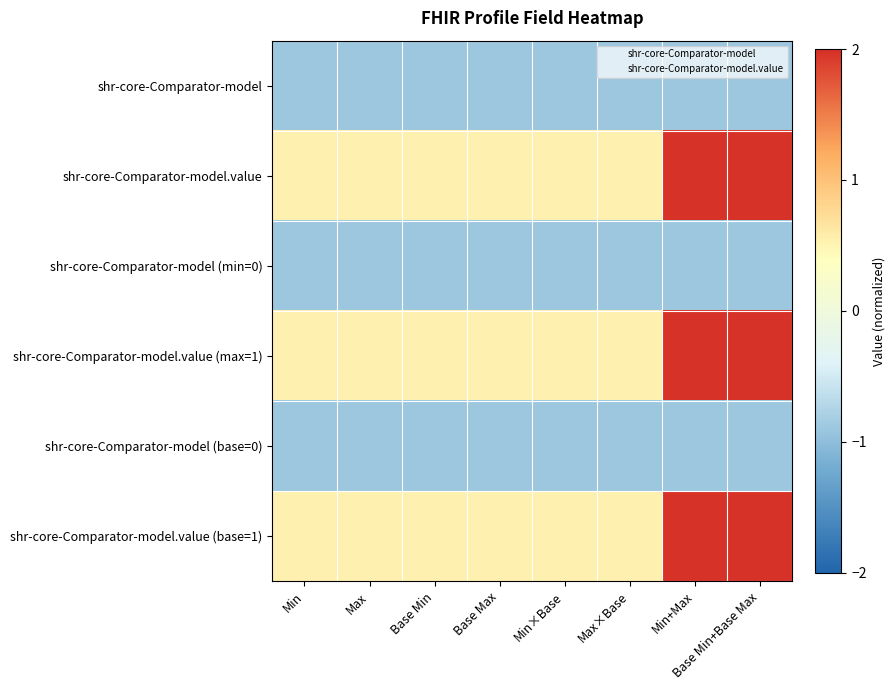

Which series has the largest total across all categories?

shr-core-Comparator-model.value